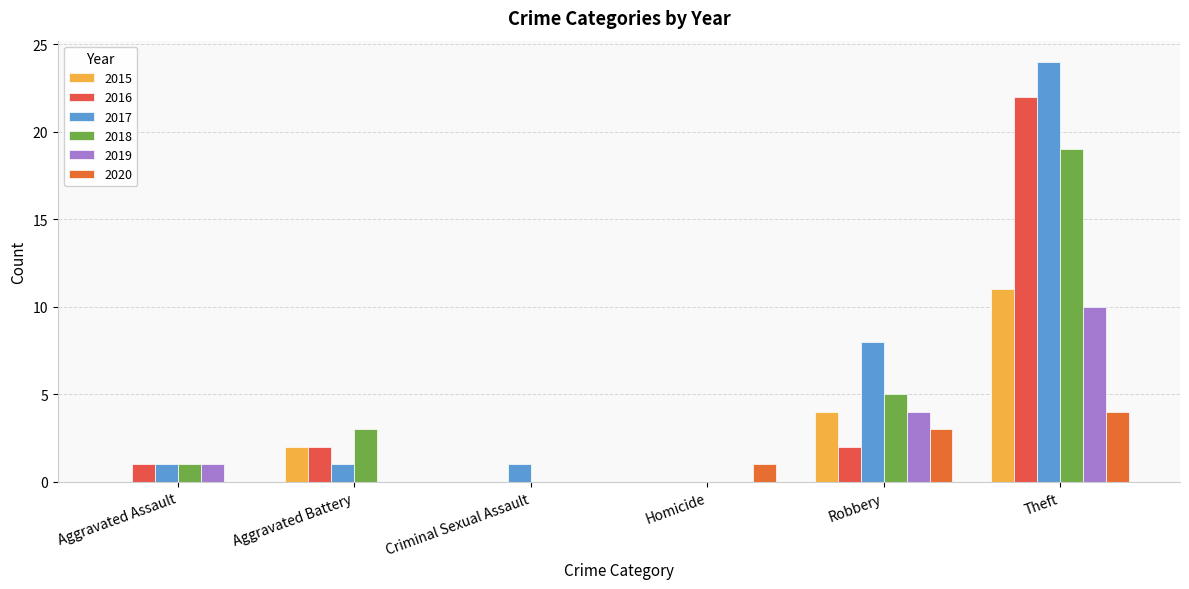

Count the number of data series in this chart.

6